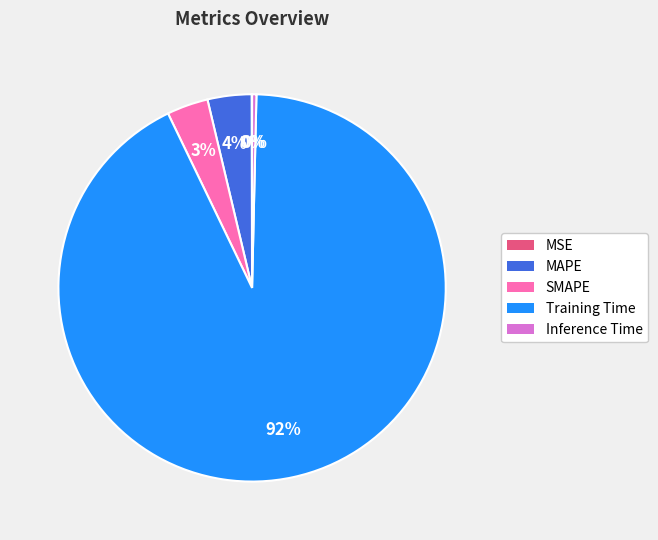

What is the largest slice in the pie chart?

Training Time